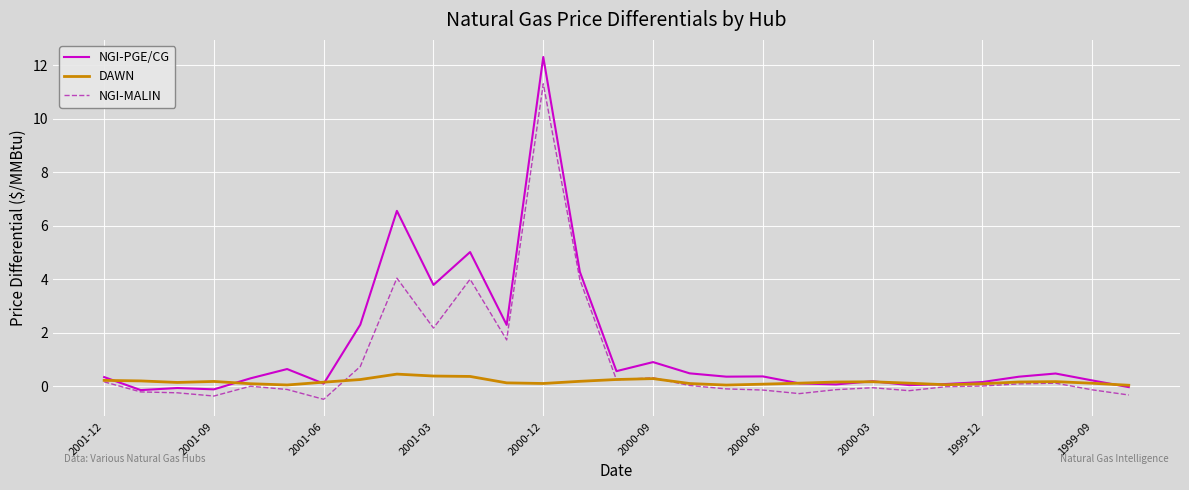

Which series has the widest spread of values?

NGI-PGE/CG